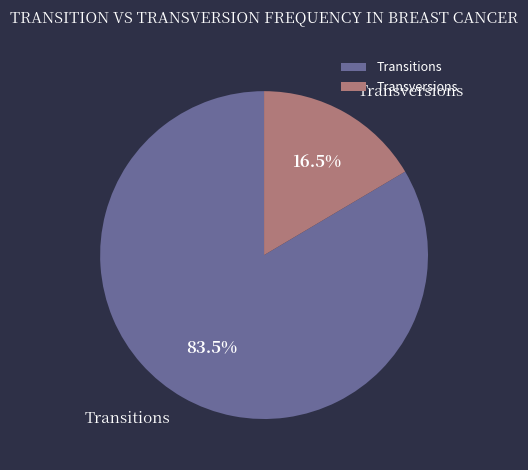

What percentage do Transversions and Transitions together represent?

100.0%